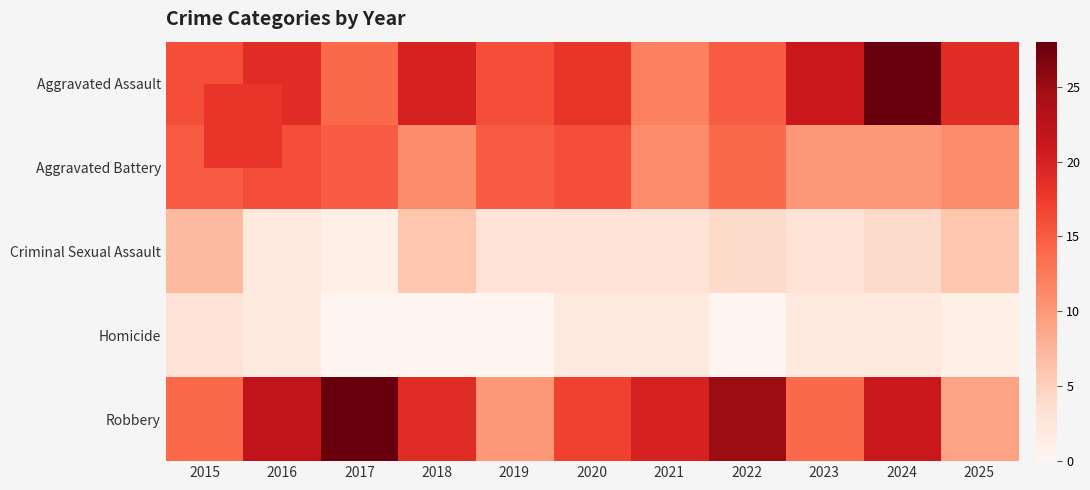

At which category is the sum across all series the highest?

2024